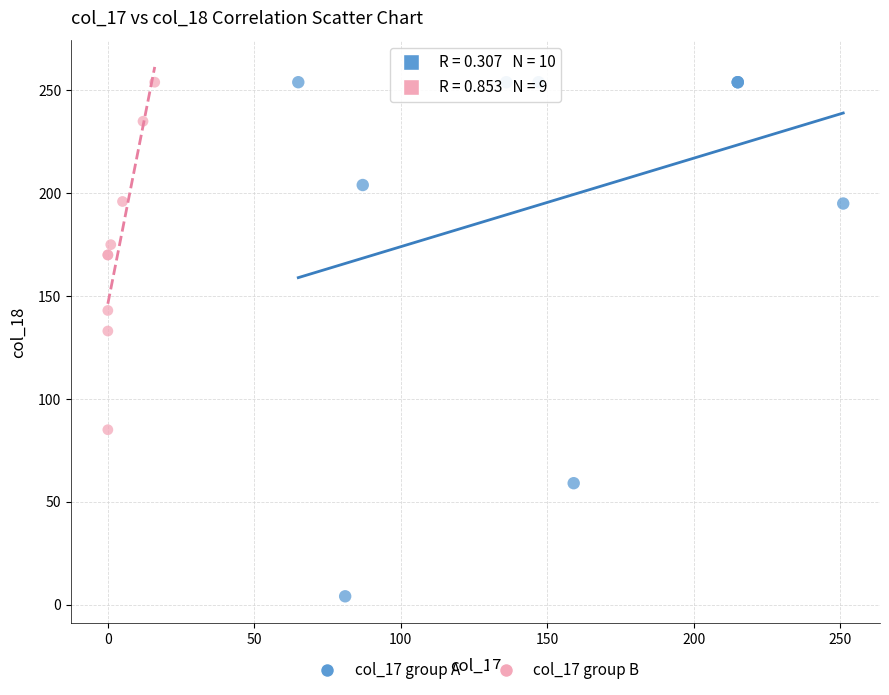

What are all the series names shown in the legend?

col_17 group A, col_17 group B